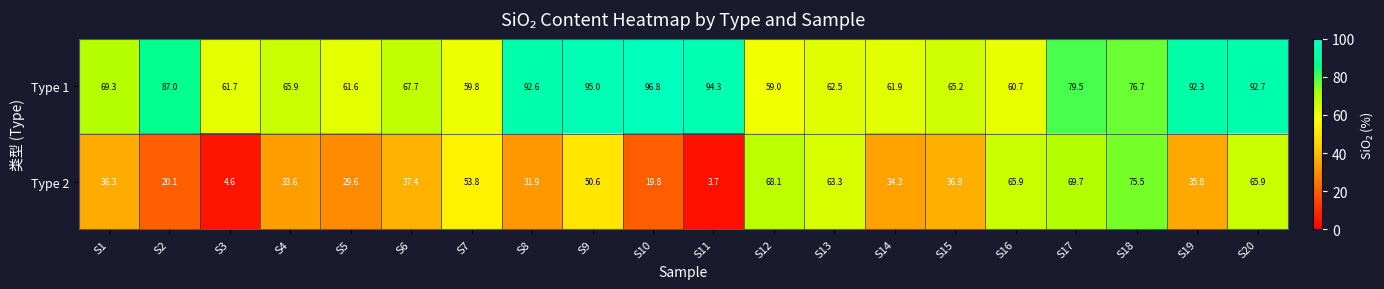

At which category is the sum across all series the highest?

S20